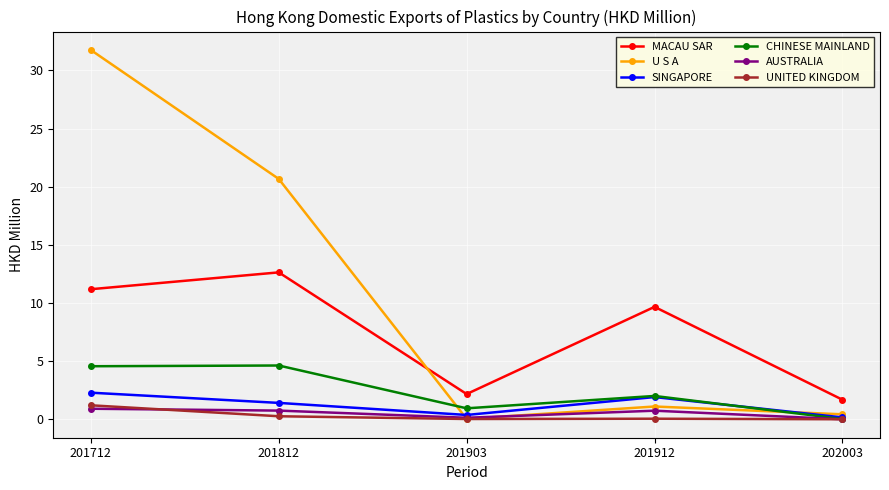

List the labels in order of U S A value, largest first.

201712, 201812, 201912, 202003, 201903